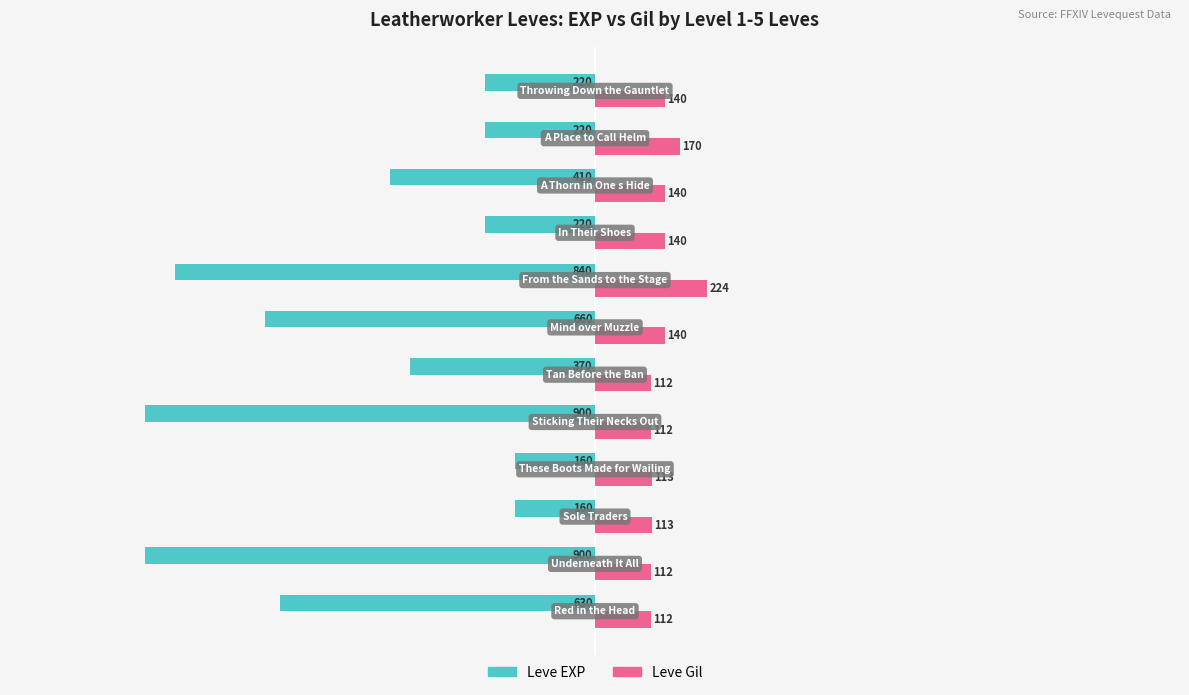

What is the sum of all Leve EXP values?

-5690